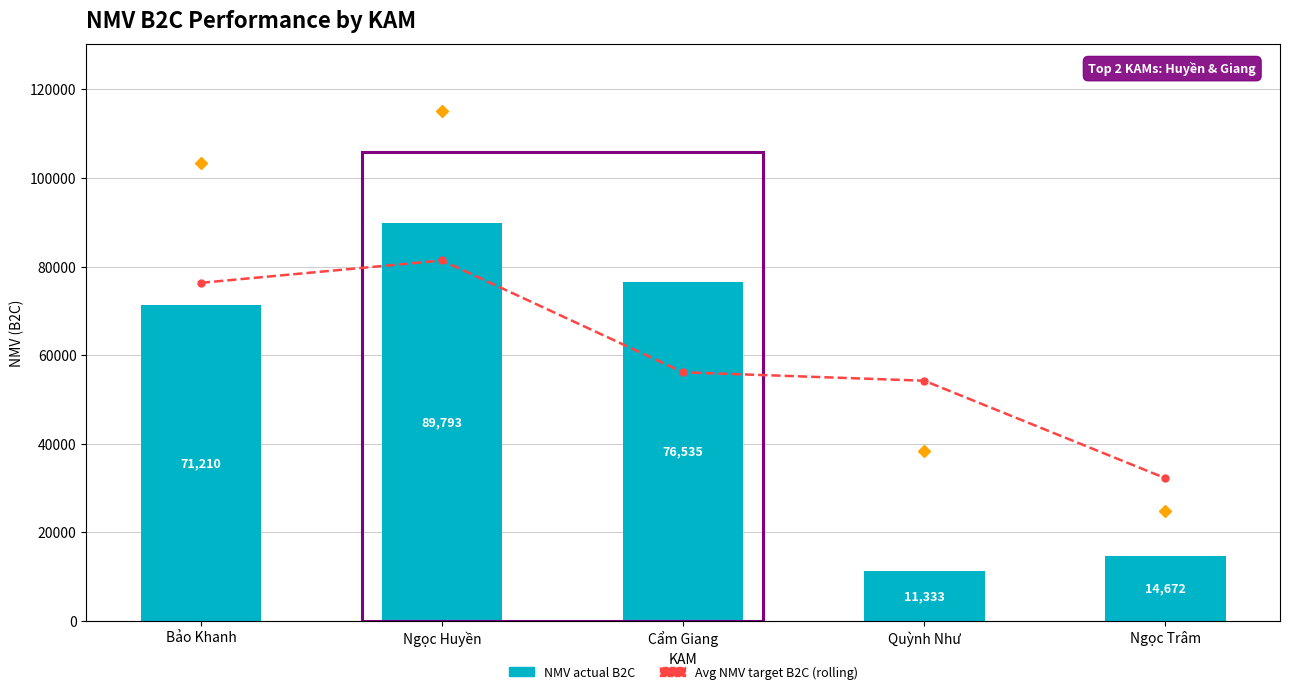

How many groups of bars are there?

5